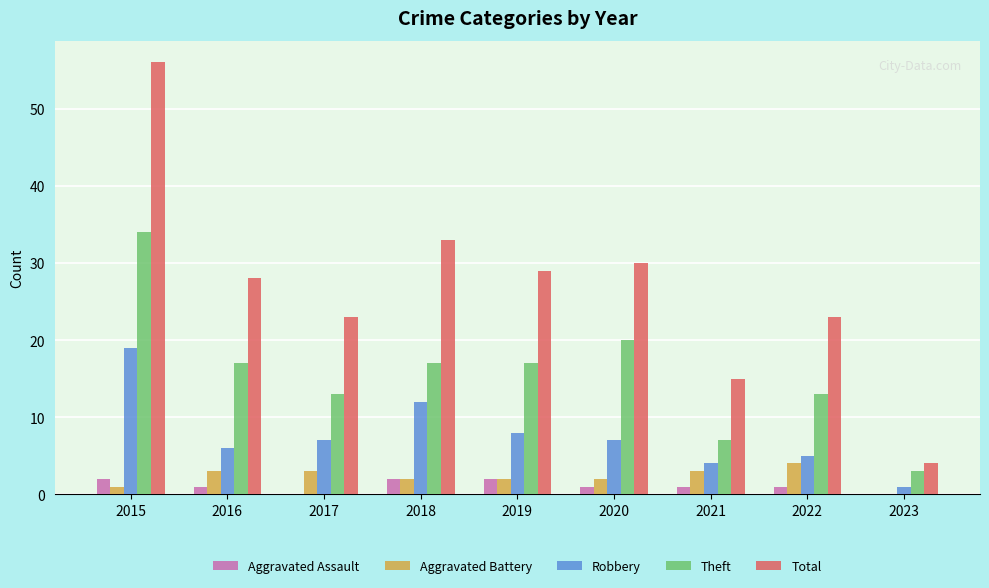

Is it true that Aggravated Battery equals 1 at 2015?

True